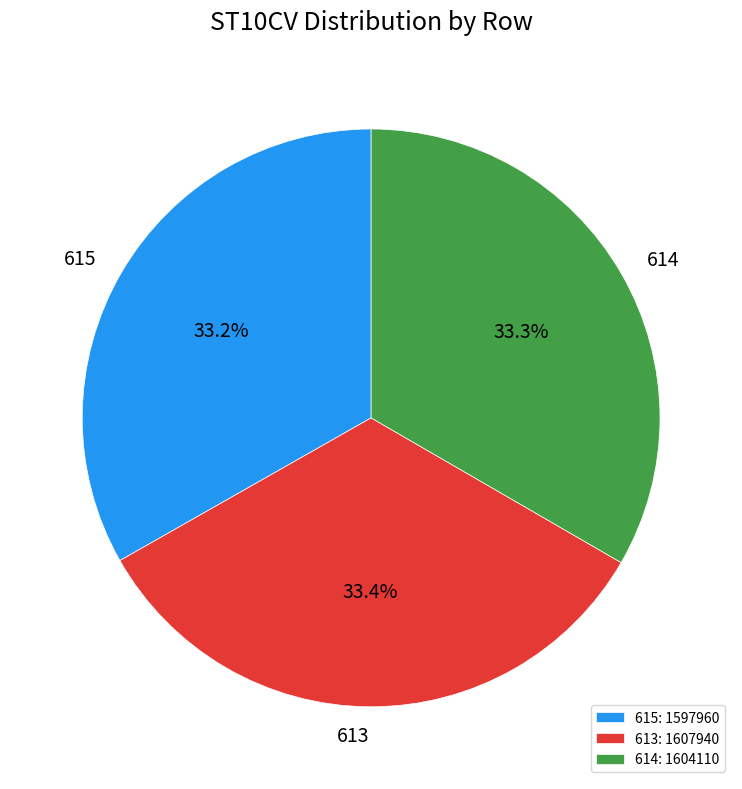

Approximately how many times larger is the value at 613 compared to 614?

1.0